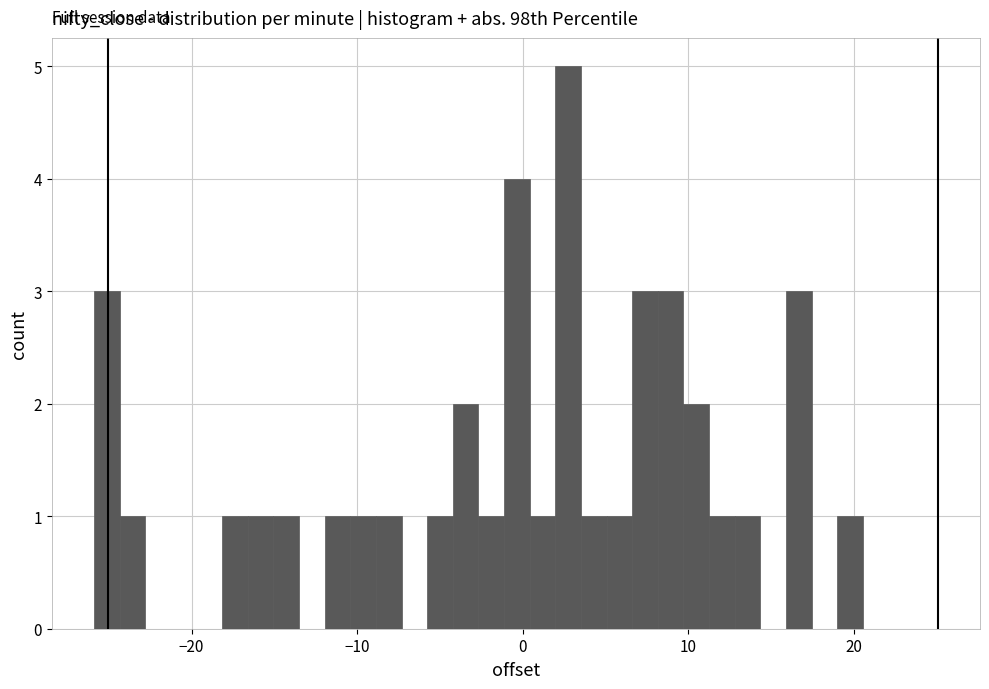

Read against the x-axis, roughly where is the centre of the tallest bar?

3